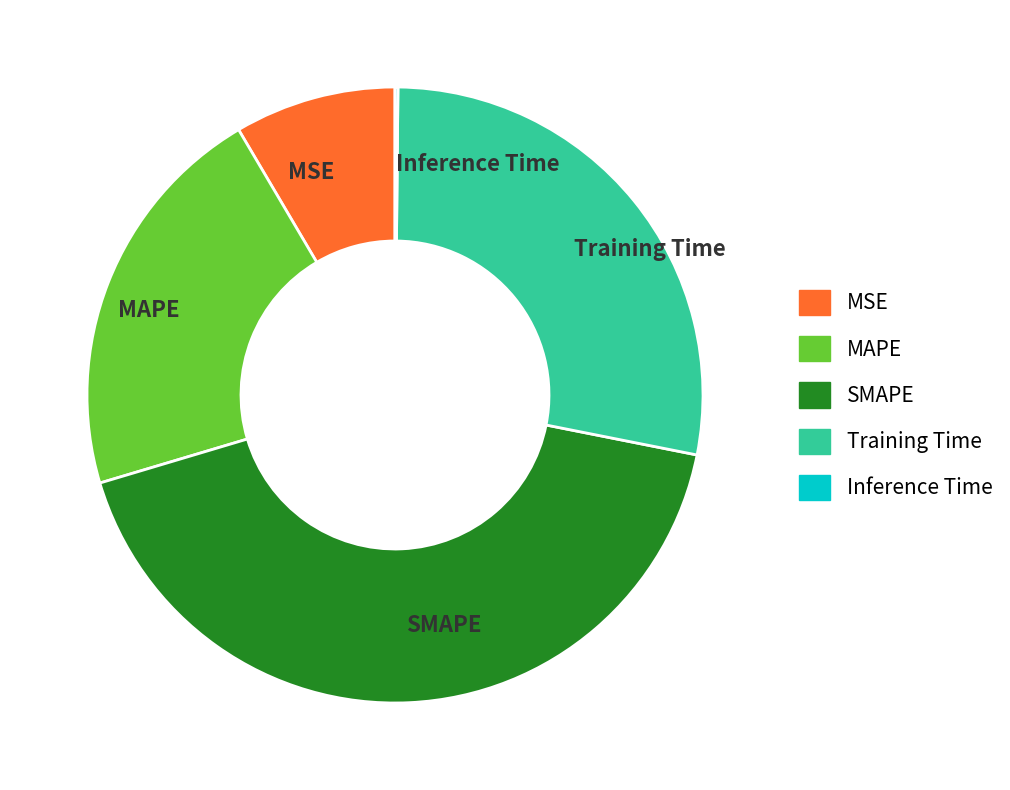

Between SMAPE and Training Time, which is larger?

SMAPE